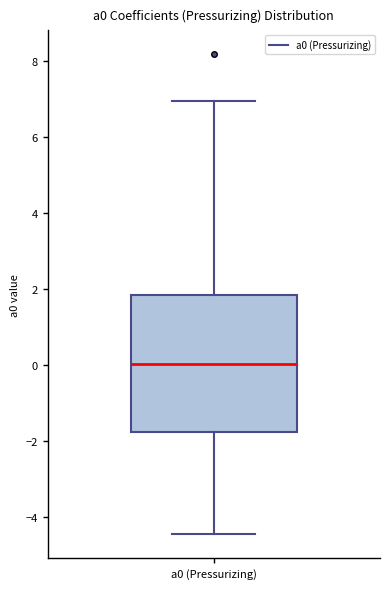

Where is the lower edge of the box for a0 (Pressurizing) on the y-axis? The values are not printed on the chart, so give them approximately, as read against the axis.

-1.8